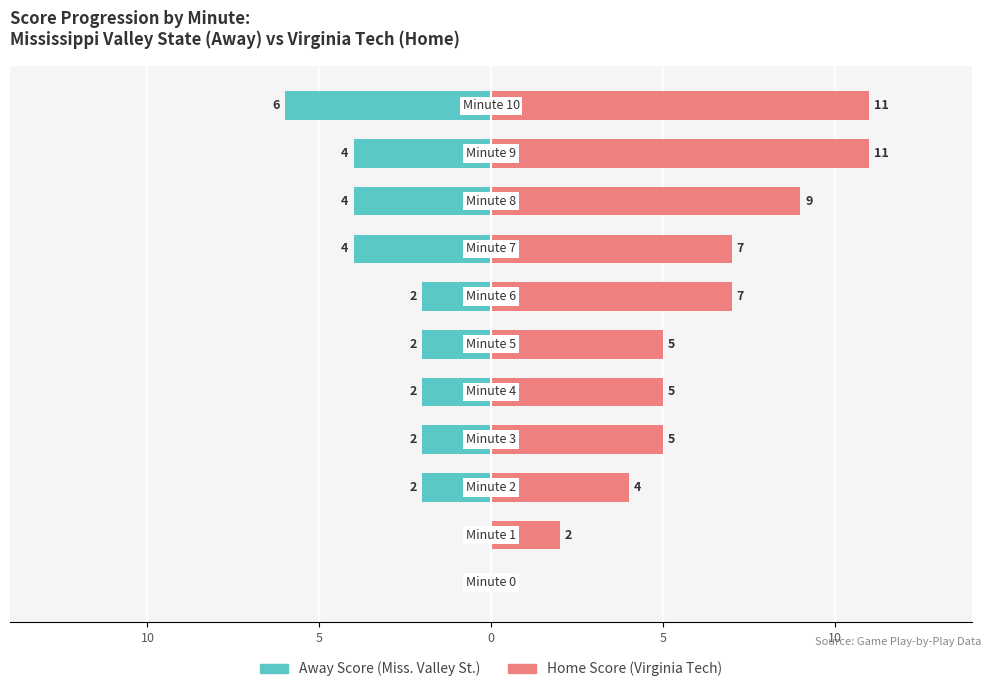

What is the difference between the second highest and second lowest values in the Home Score (Virginia Tech) series?

9